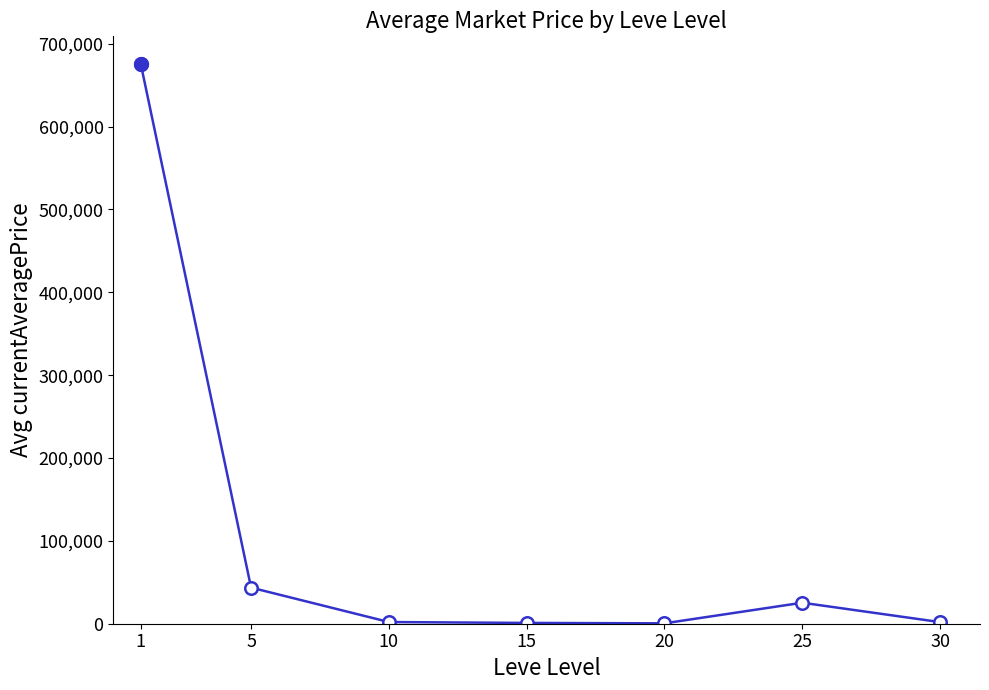

What is the smallest value displayed?

465.9